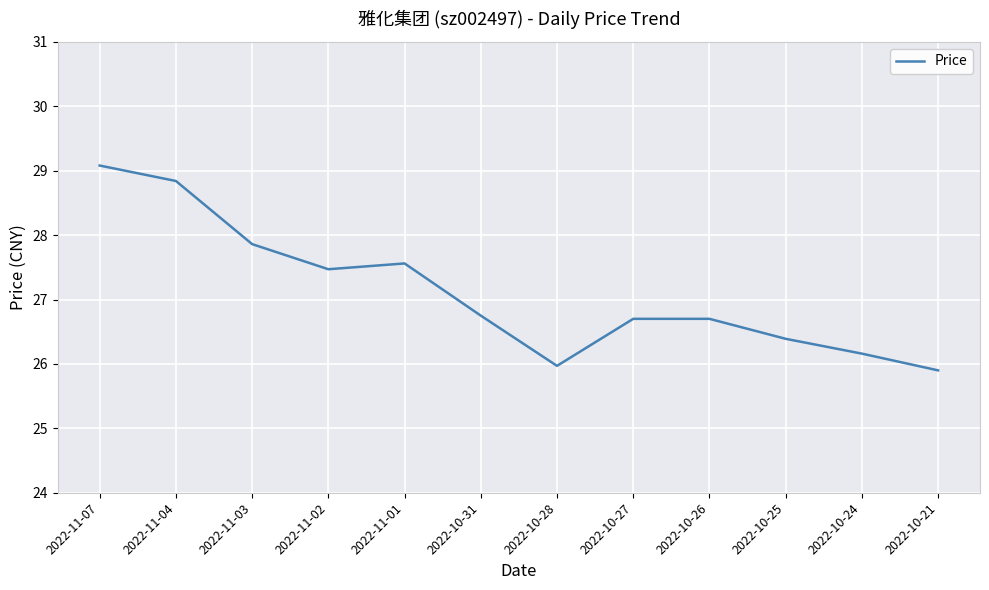

What is the greatest value displayed?

29.1